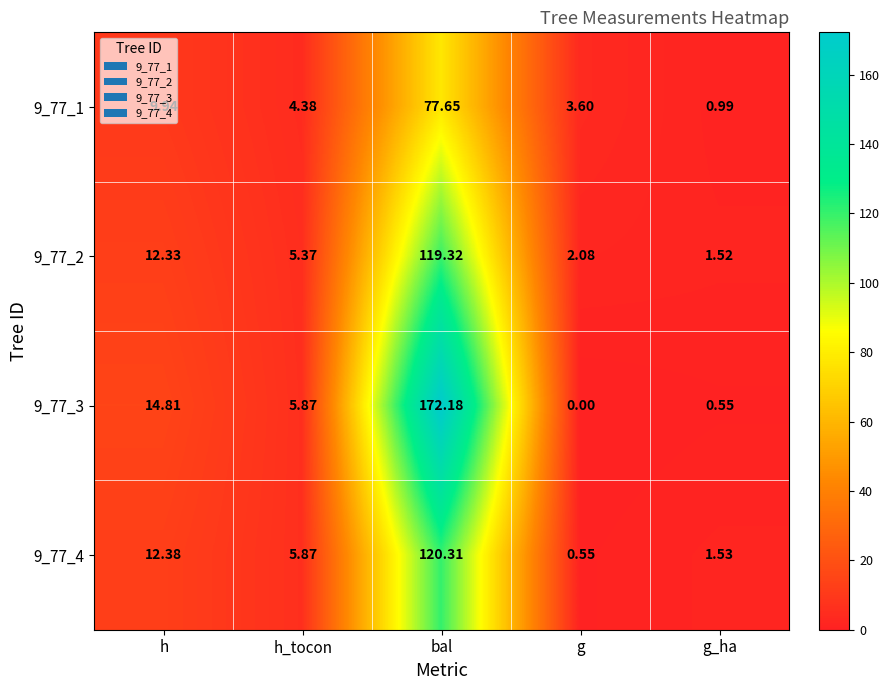

Rank the categories by 9_77_1 value from highest to lowest.

bal, h, h_tocon, g, g_ha